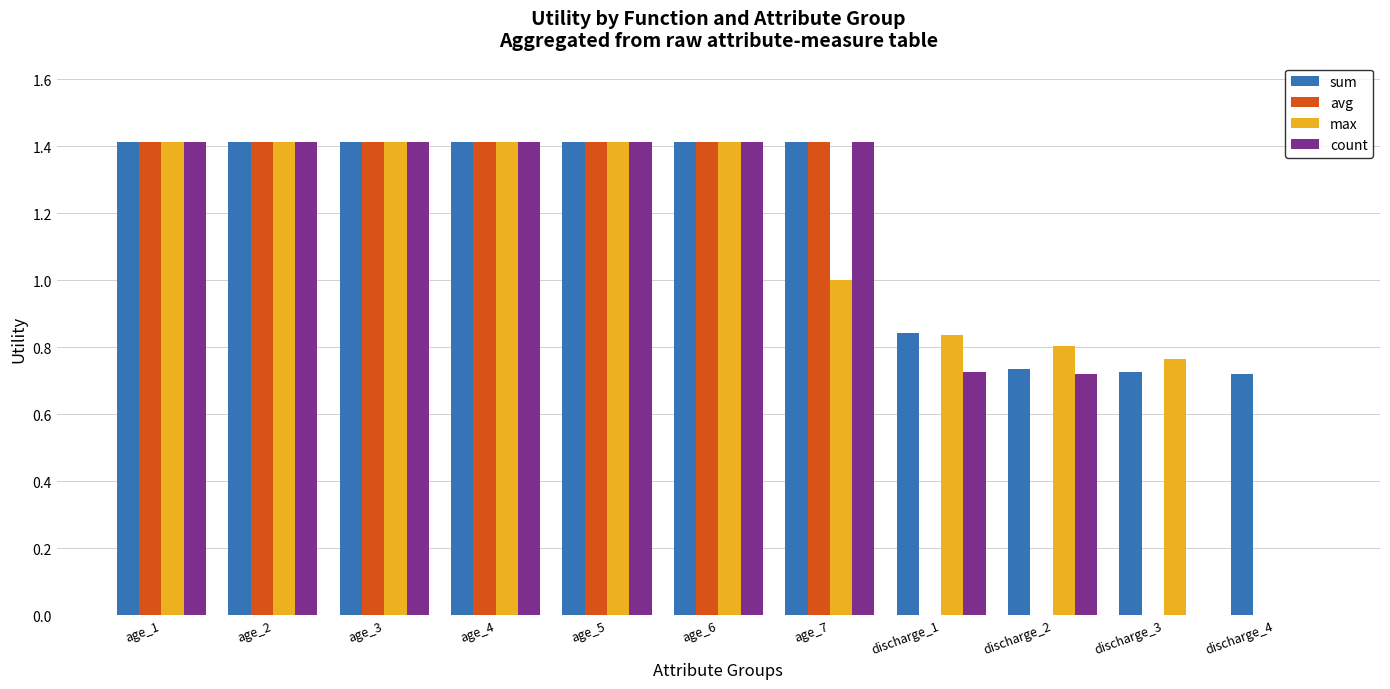

What is the sum of all avg values?

9.9